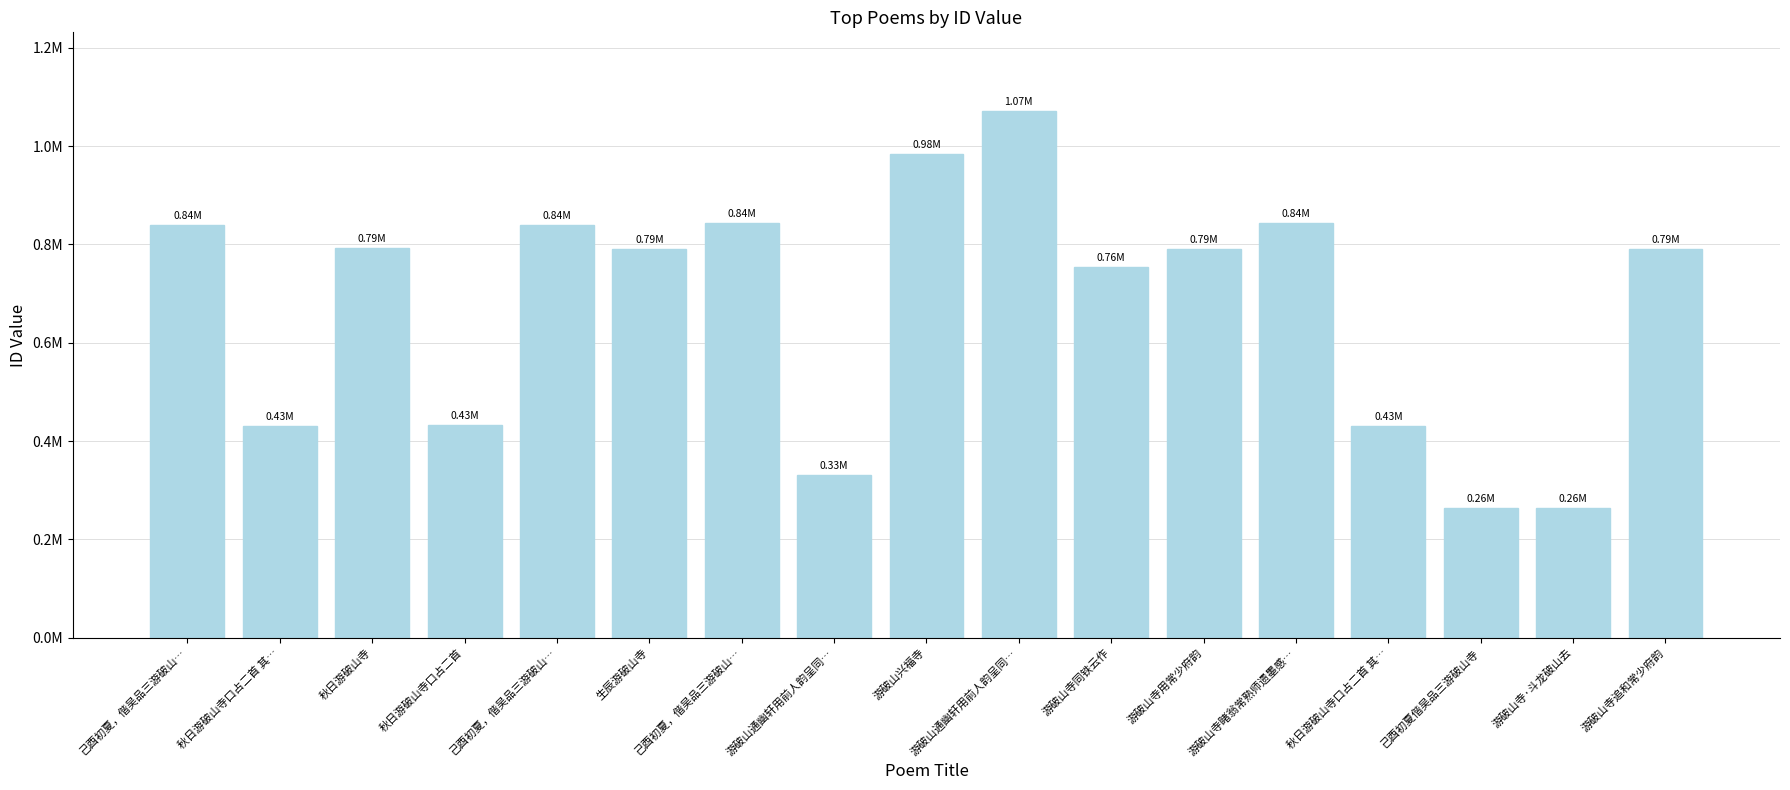

Rank the categories by value from lowest to highest.

己酉初夏偕吴品三游破山寺, 游破山寺·斗龙破山去, 游破山通幽轩用前人韵呈同…, 秋日游破山寺口占二首 其…, 秋日游破山寺口占二首 其…, 秋日游破山寺口占二首, 游破山寺同铁云作, 游破山寺追和常少府韵, 游破山寺用常少府韵, 生辰游破山寺, 秋日游破山寺, 己酉初夏，偕吴品三游破山…, 己酉初夏，偕吴品三游破山…, 游破山寺睹翁常熟师遗墨感…, 己酉初夏，偕吴品三游破山…, 游破山兴福寺, 游破山通幽轩用前人韵呈同…